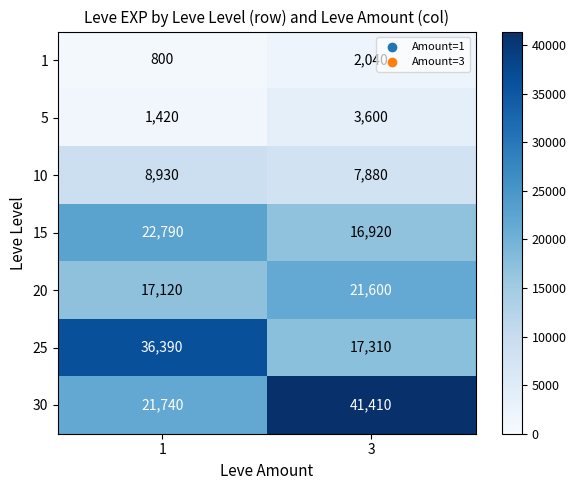

Which category has the lowest value across all series?

1